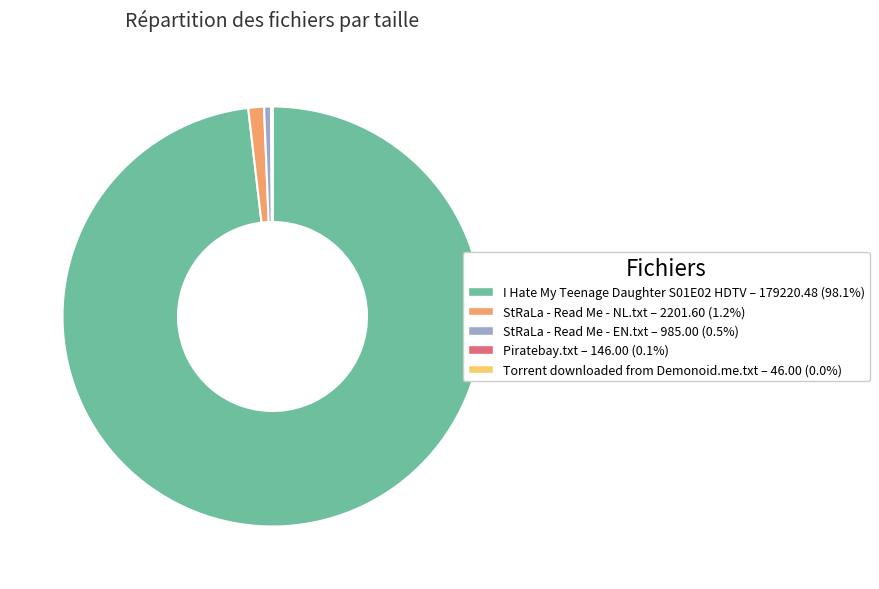

Does StRaLa - Read Me - EN.txt – 985.00 (0.5%) account for over 50% of the chart?

No